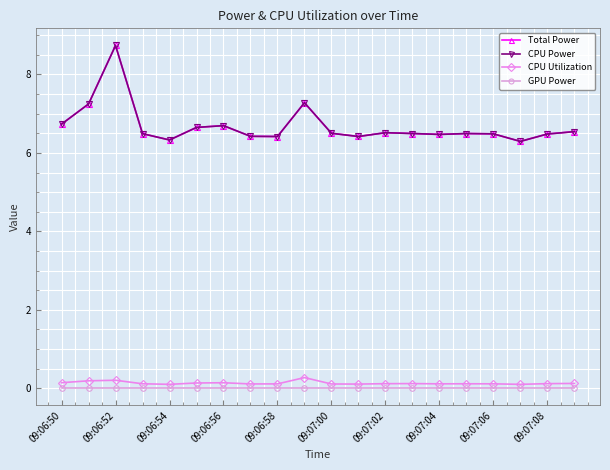

Does the chart have visible grid lines?

Yes